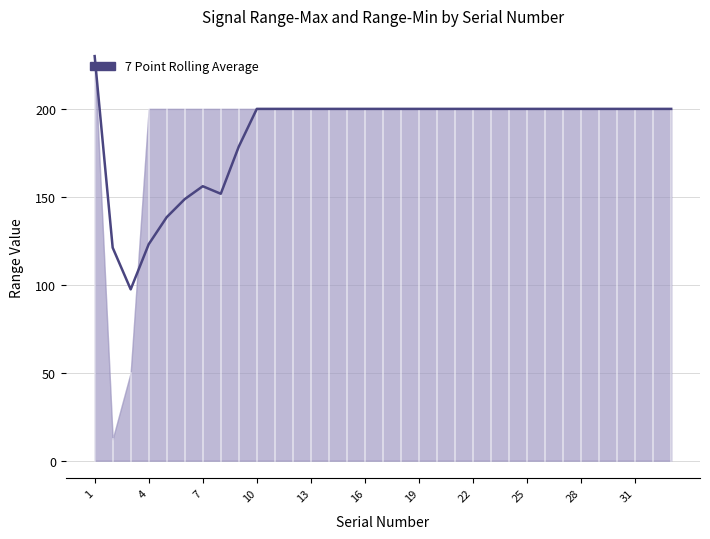

What is the value of the 29th point from the left?

200.0